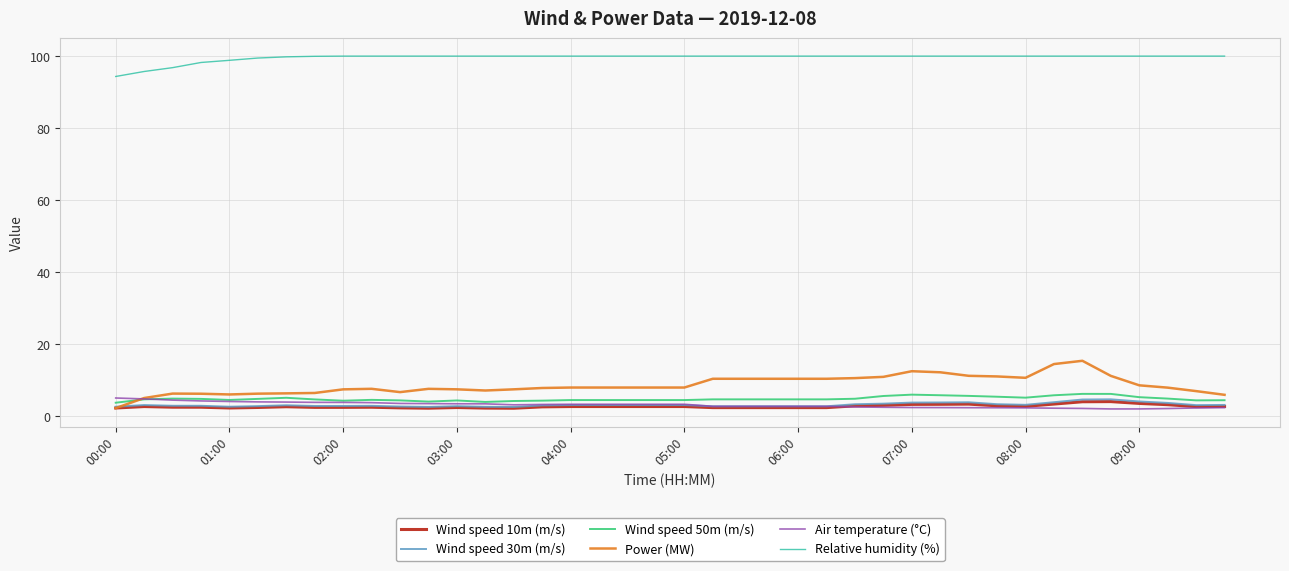

Does the chart have visible grid lines?

Yes